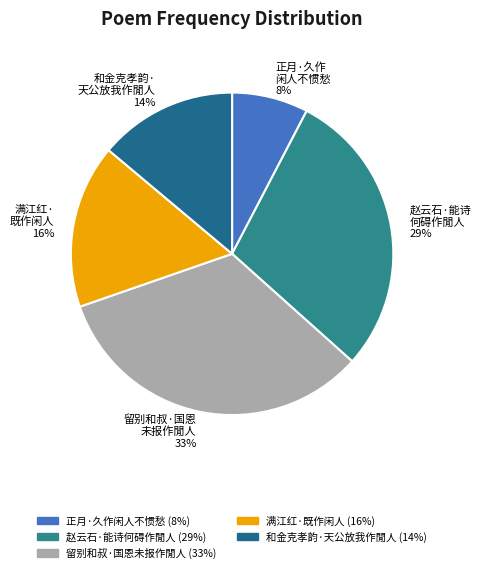

Does 留别和叔·国恩未报作閒人 account for over 50% of the chart?

No